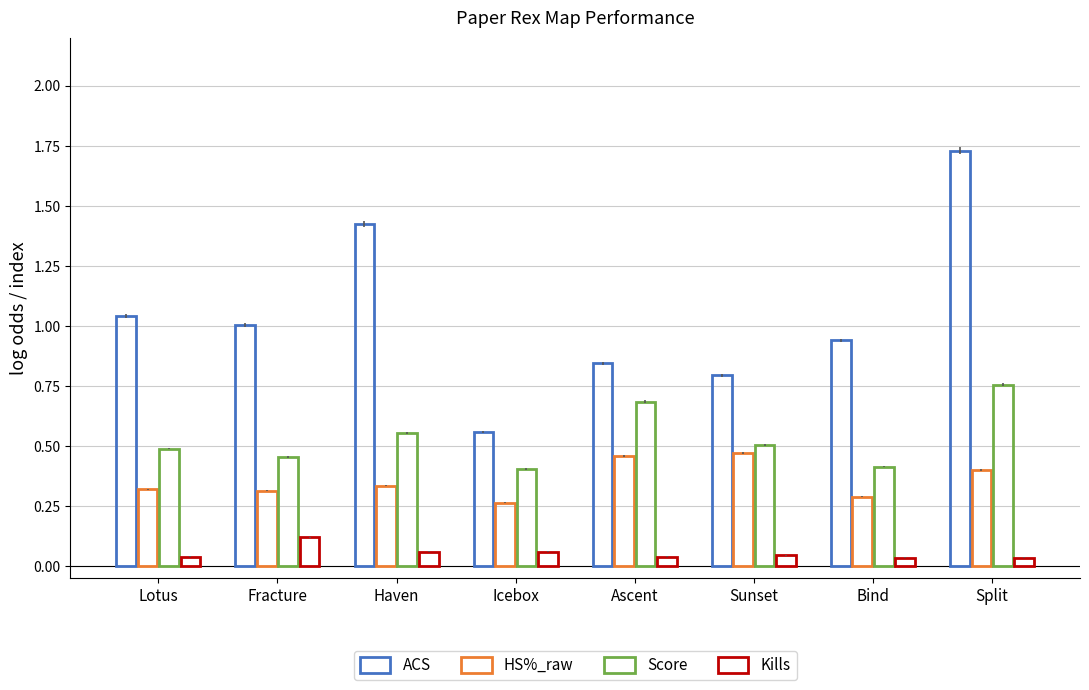

How many groups of bars are there?

8